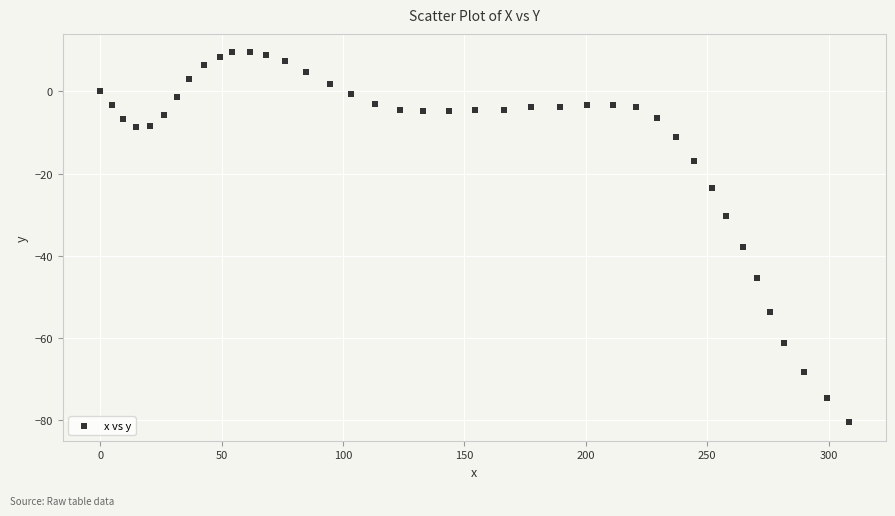

What is the range of X values (max minus min)?

308.2